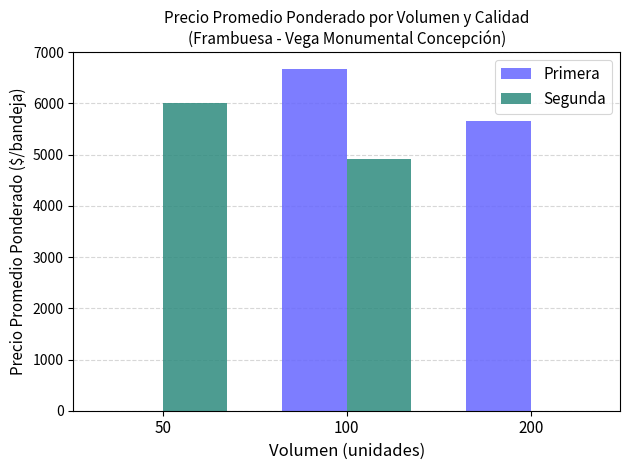

Between 50 and 100, which series saw the biggest shift?

Primera